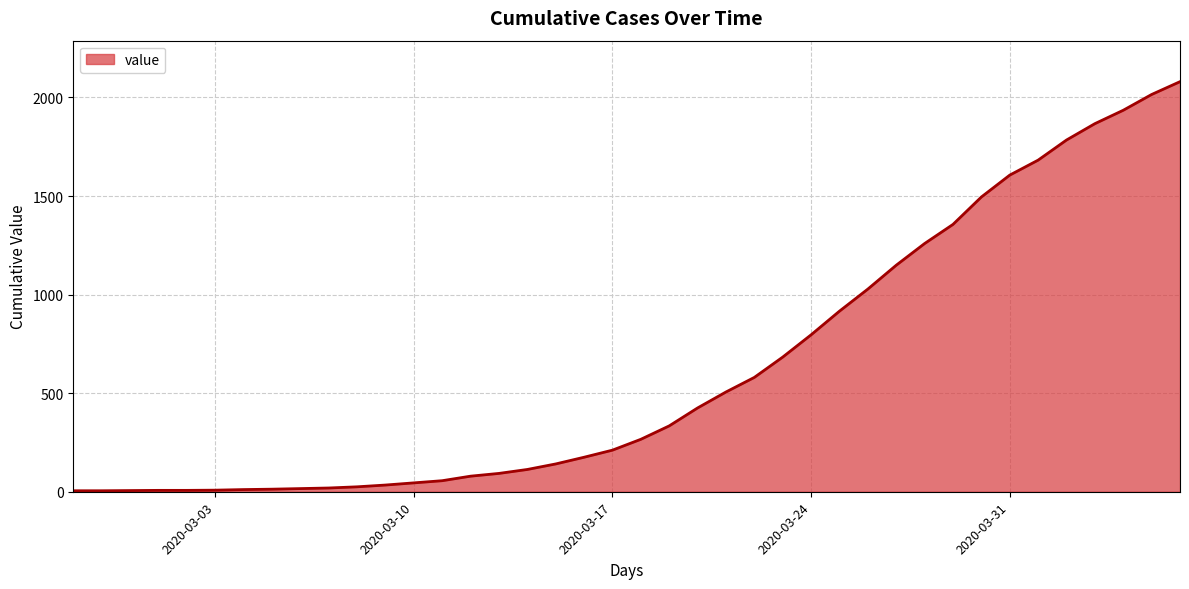

Does the chart display data point markers on the line(s)?

No